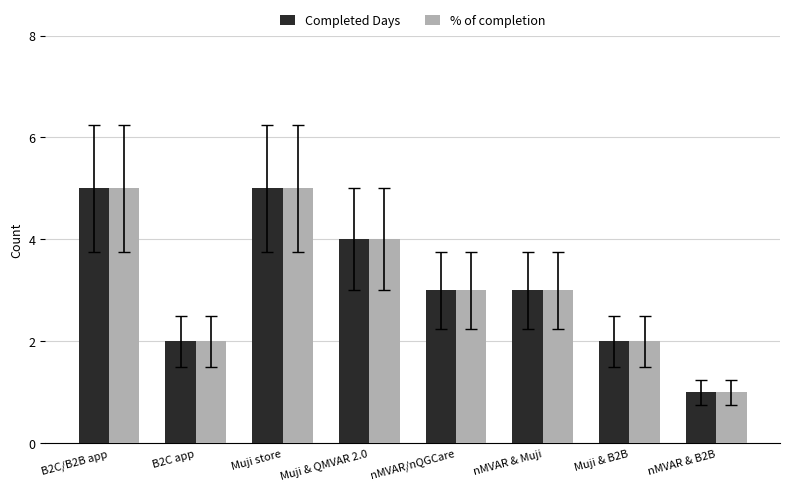

What is the label of the 4th bar from the left?

Muji & QMVAR 2.0